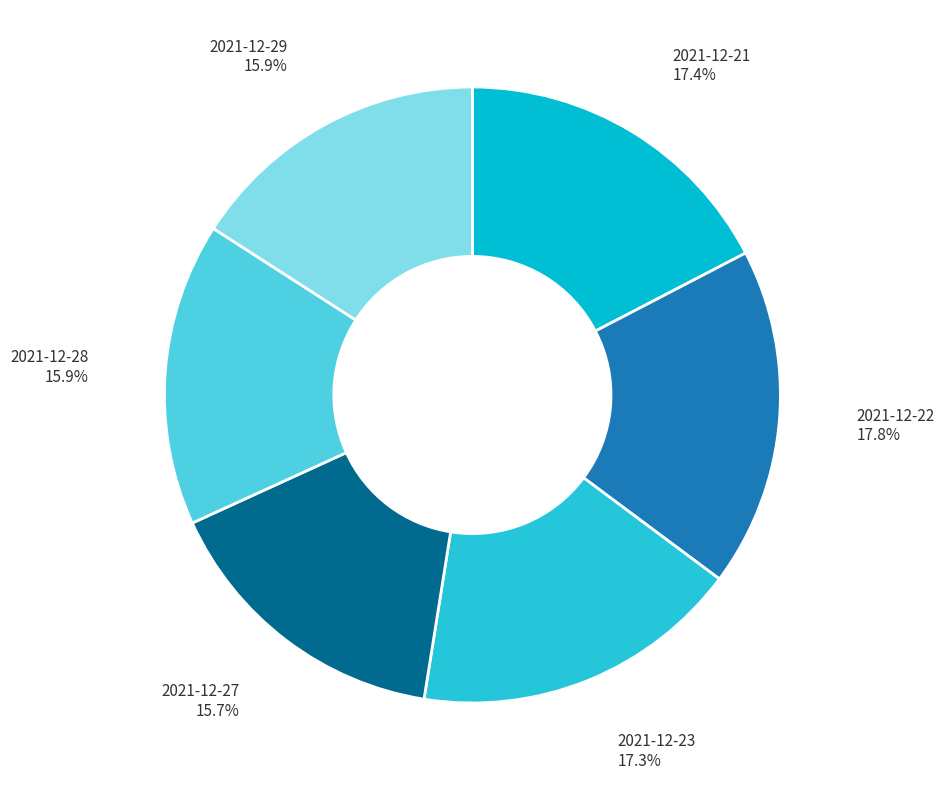

How many segments does this pie chart have?

6